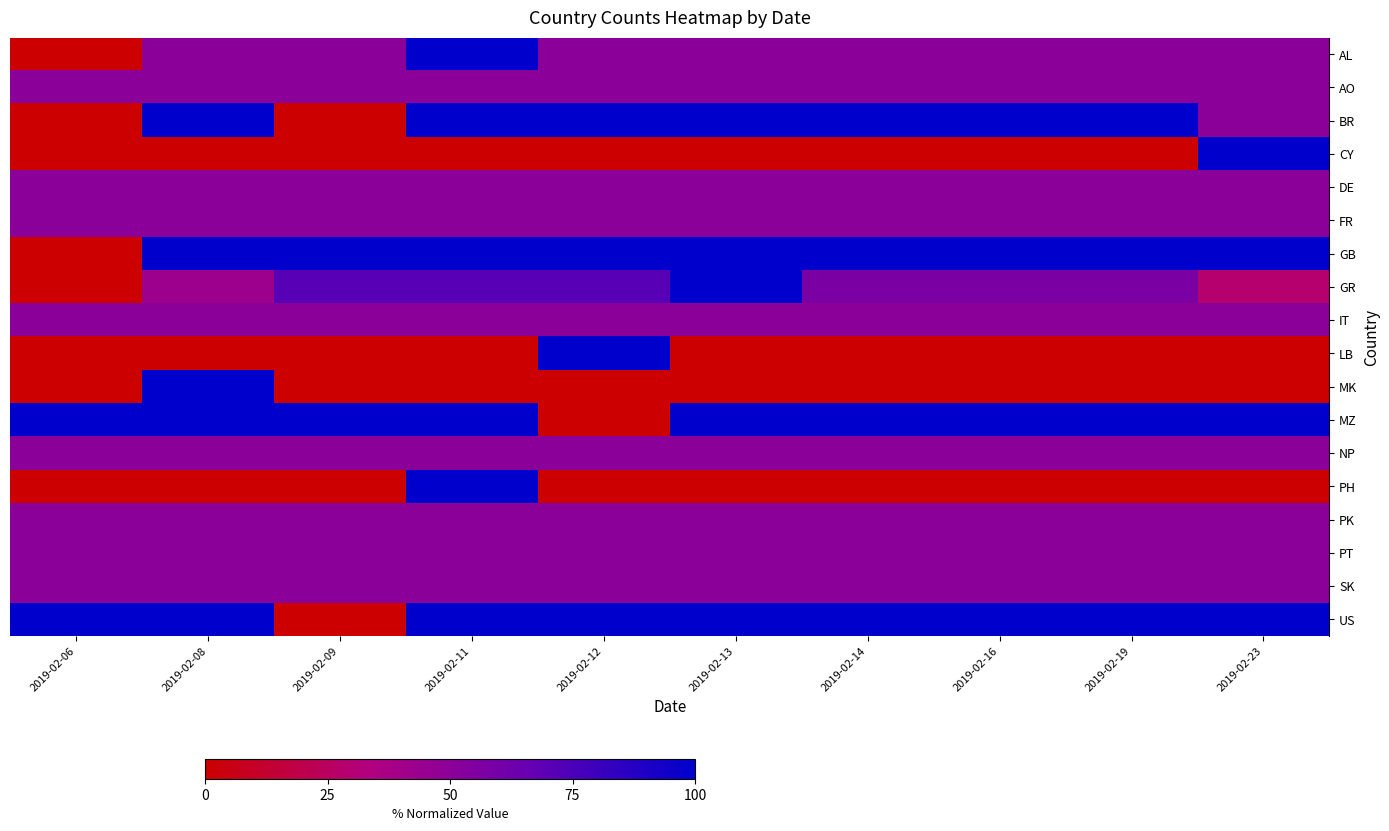

Which has a higher value, 2019-02-08 or 2019-02-23?

2019-02-08